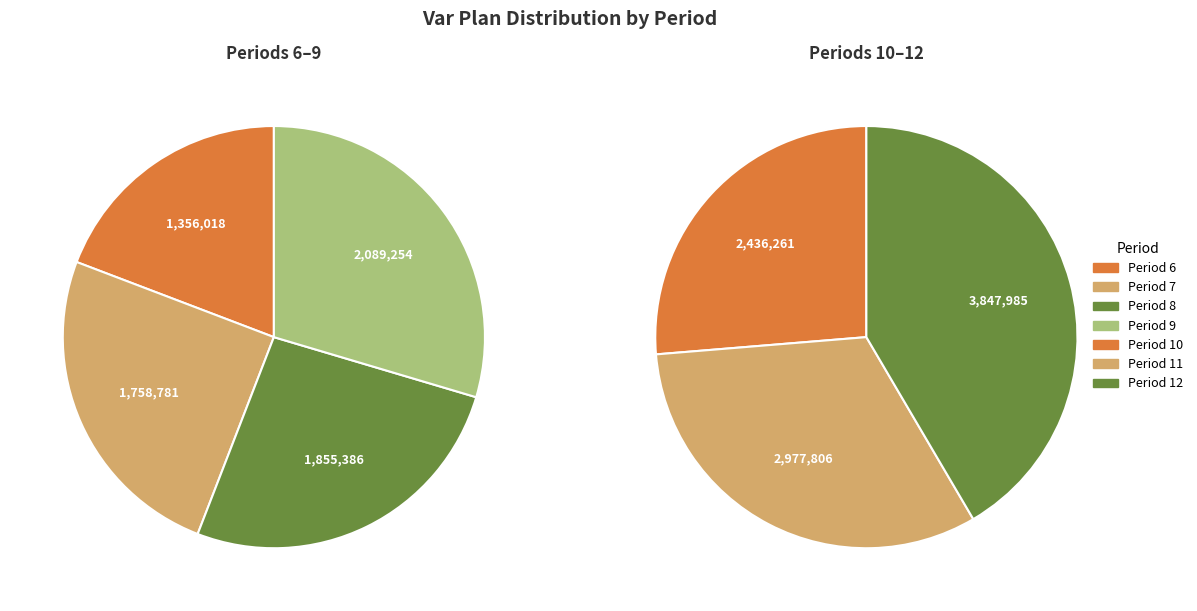

Is there a majority slice in this chart?

No